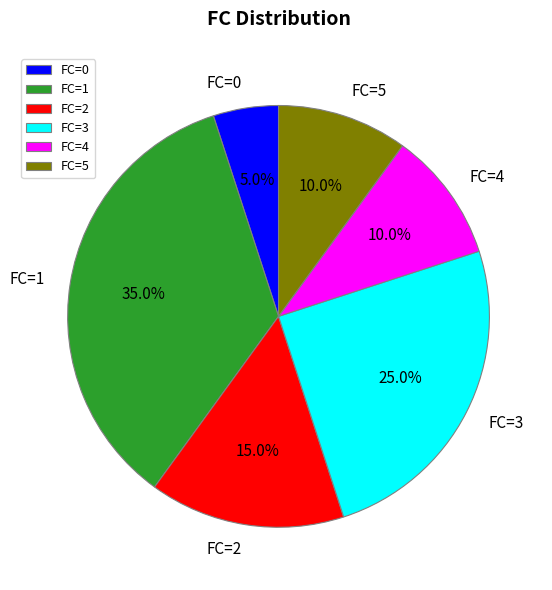

What percentage is the FC=4 slice, to the nearest percent?

10%